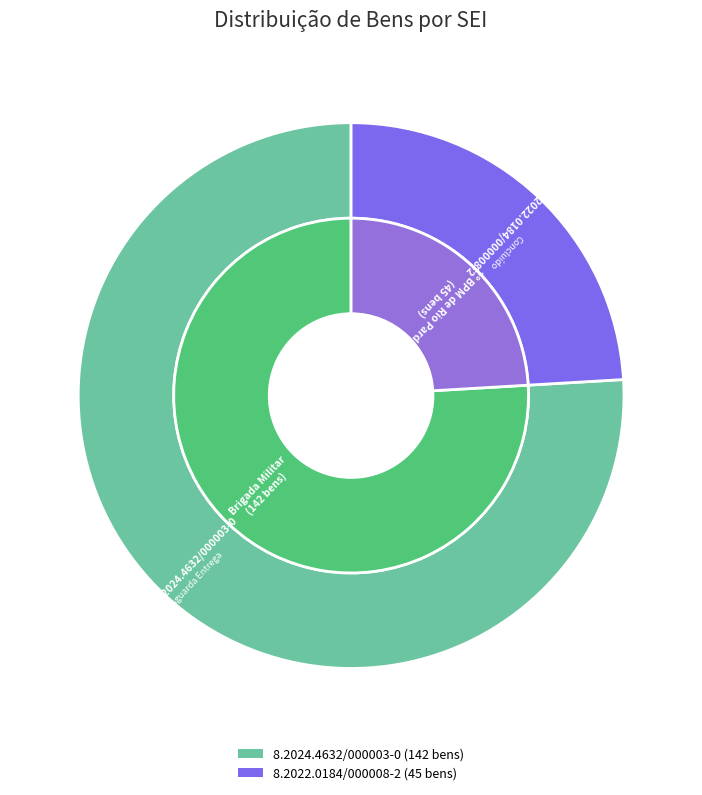

Which slice represents more than half of the pie?

8.2024.4632/000003-0